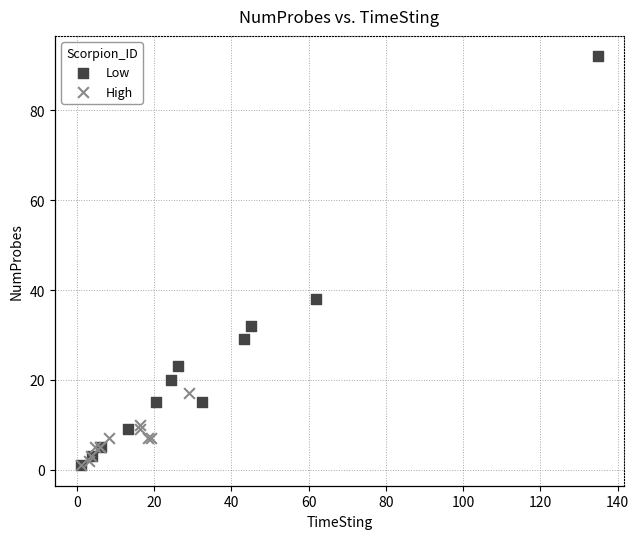

Which series contains the highest Y value?

Low